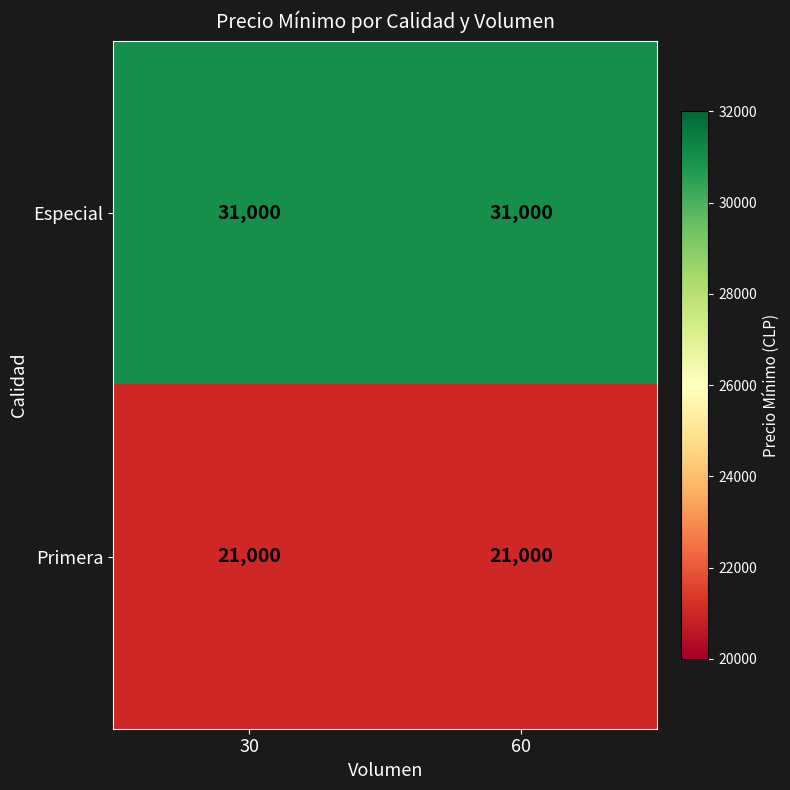

Reading left to right, what are all the values shown in this chart?

Especial: 31000	31000
Primera: 21000	21000